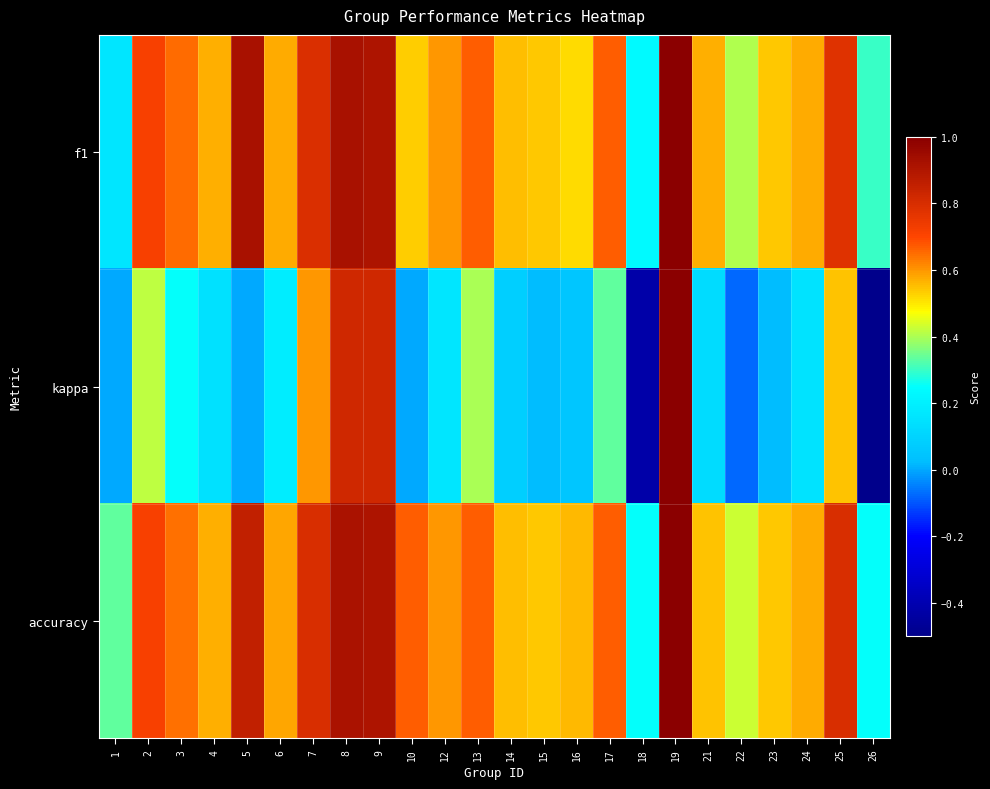

Between 5 and 19, which is larger?

19